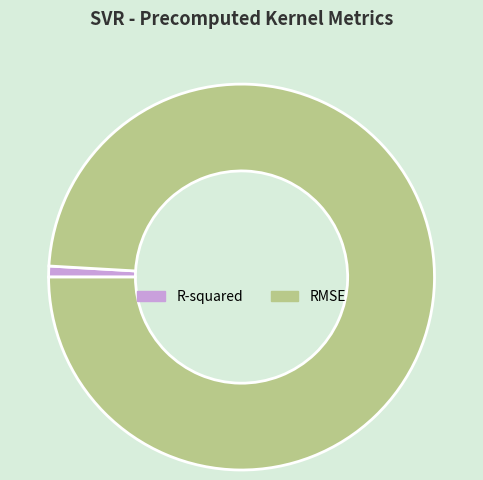

Is the sum of R-squared and RMSE greater than half?

Yes